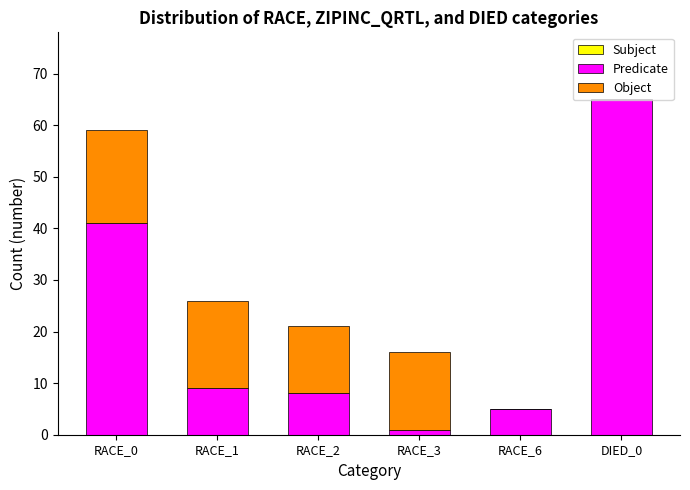

Are the bars horizontal?

No